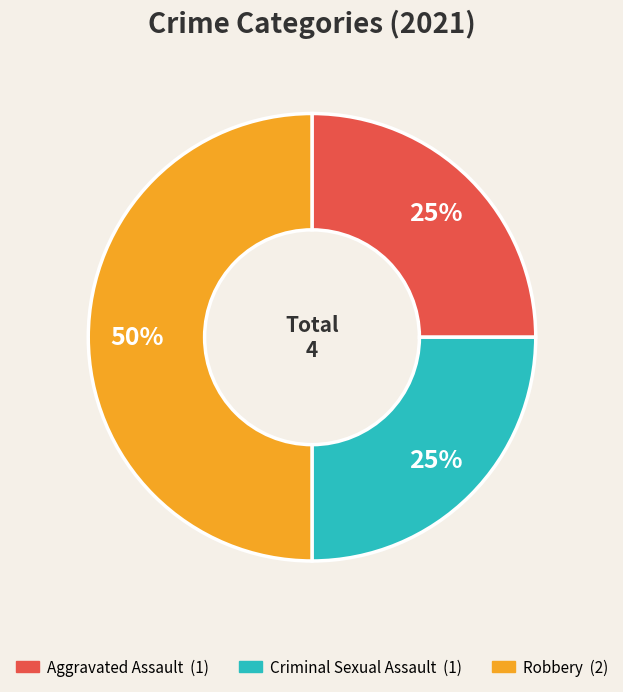

How many slices are in this pie chart?

3